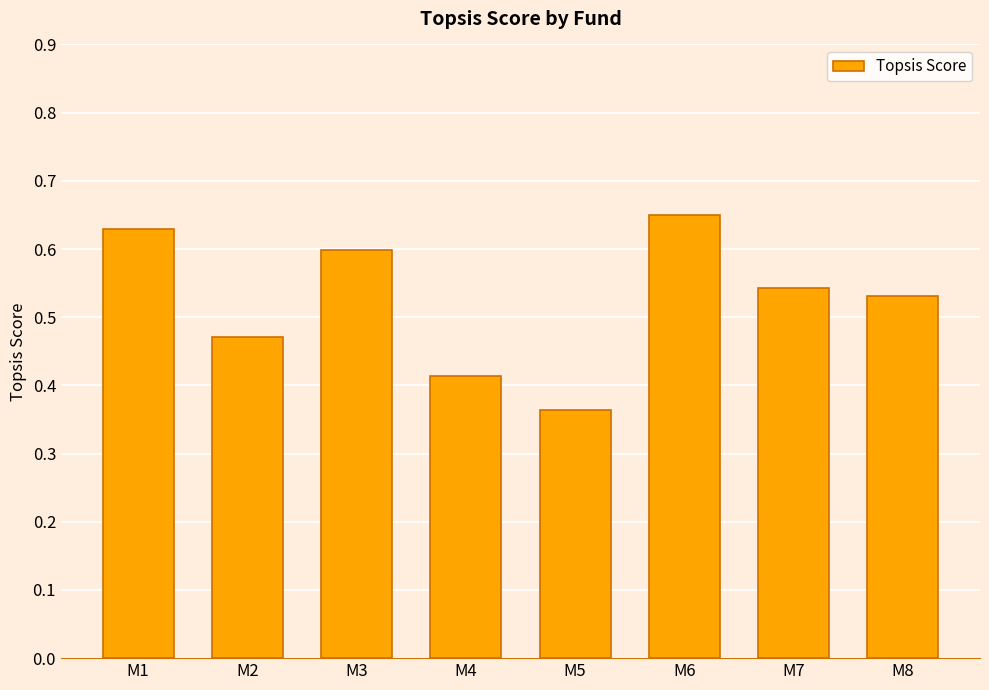

What is the sum of all values?

4.2